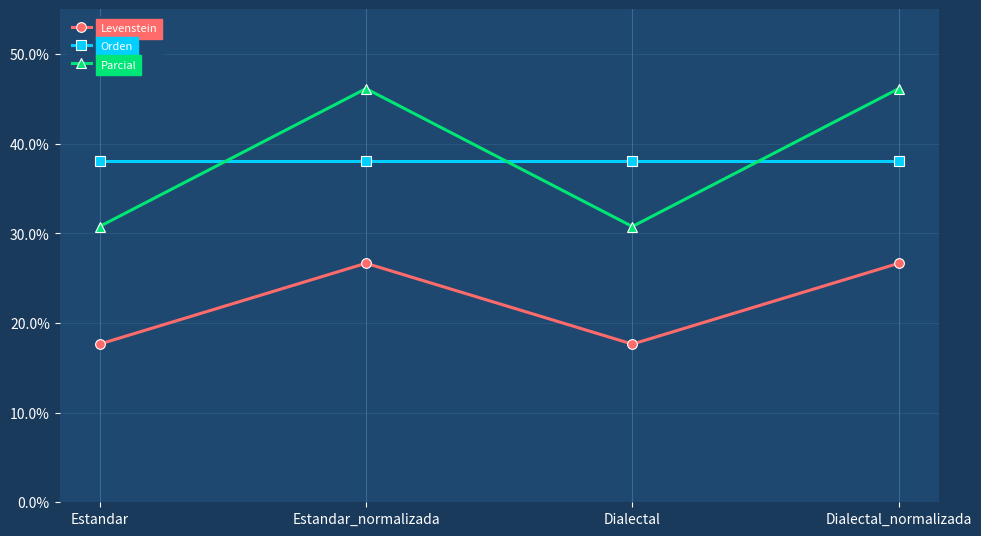

Between which two adjacent categories do Parcial and Orden first intersect?

Estandar and Estandar_normalizada